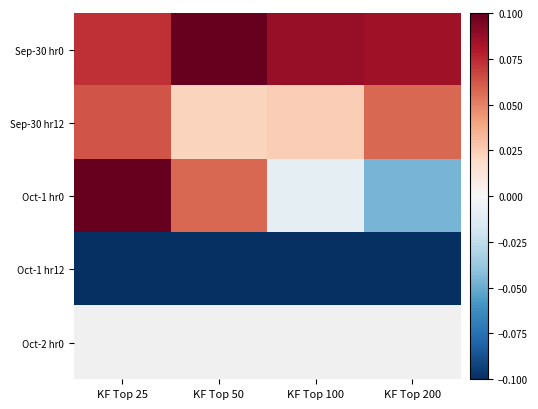

Count the Sep-30 hr12 values in the range 0 to 1.

4